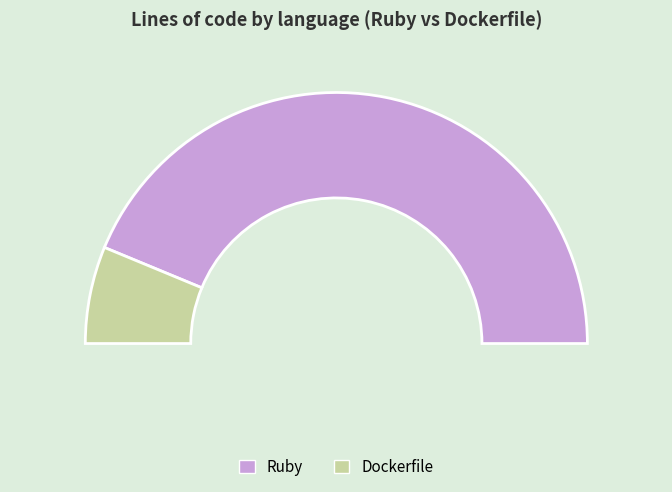

What is the change in value from Ruby to Dockerfile?

-318